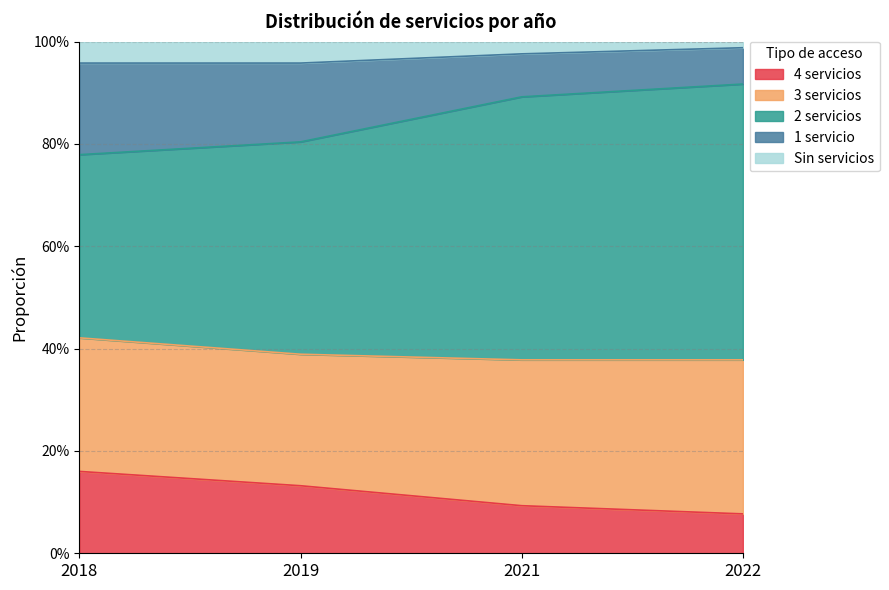

True or false: 3 servicios and 4 servicios cross at least once.

False